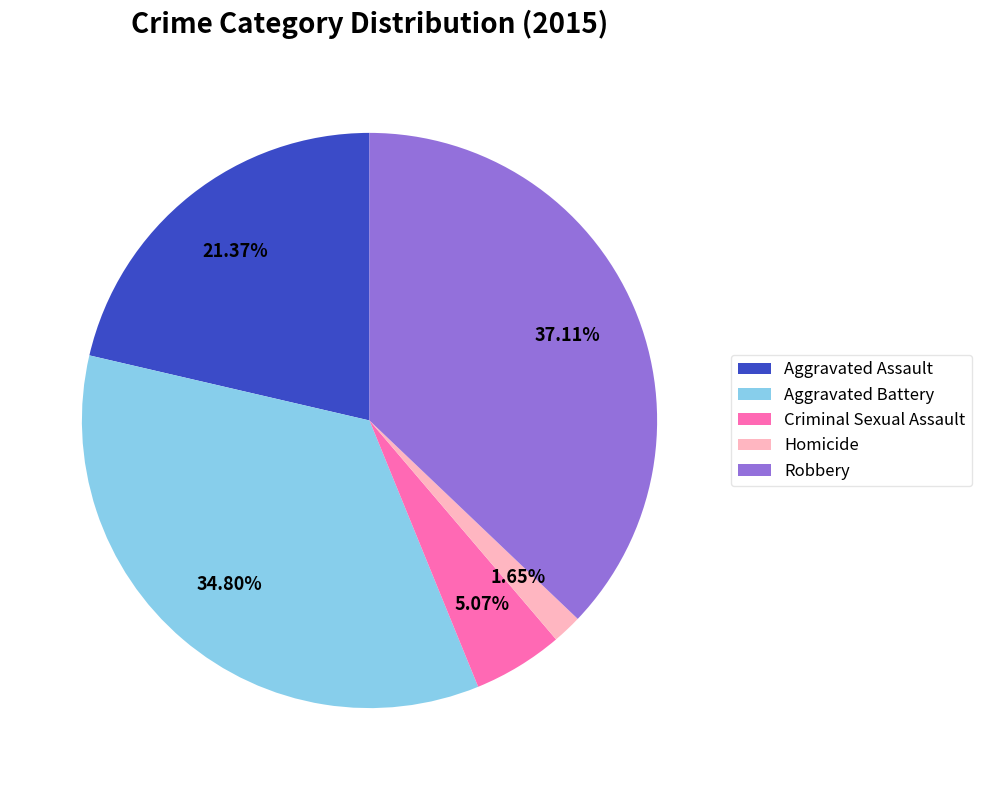

Combined, do Aggravated Assault and Homicide account for over 50%?

No